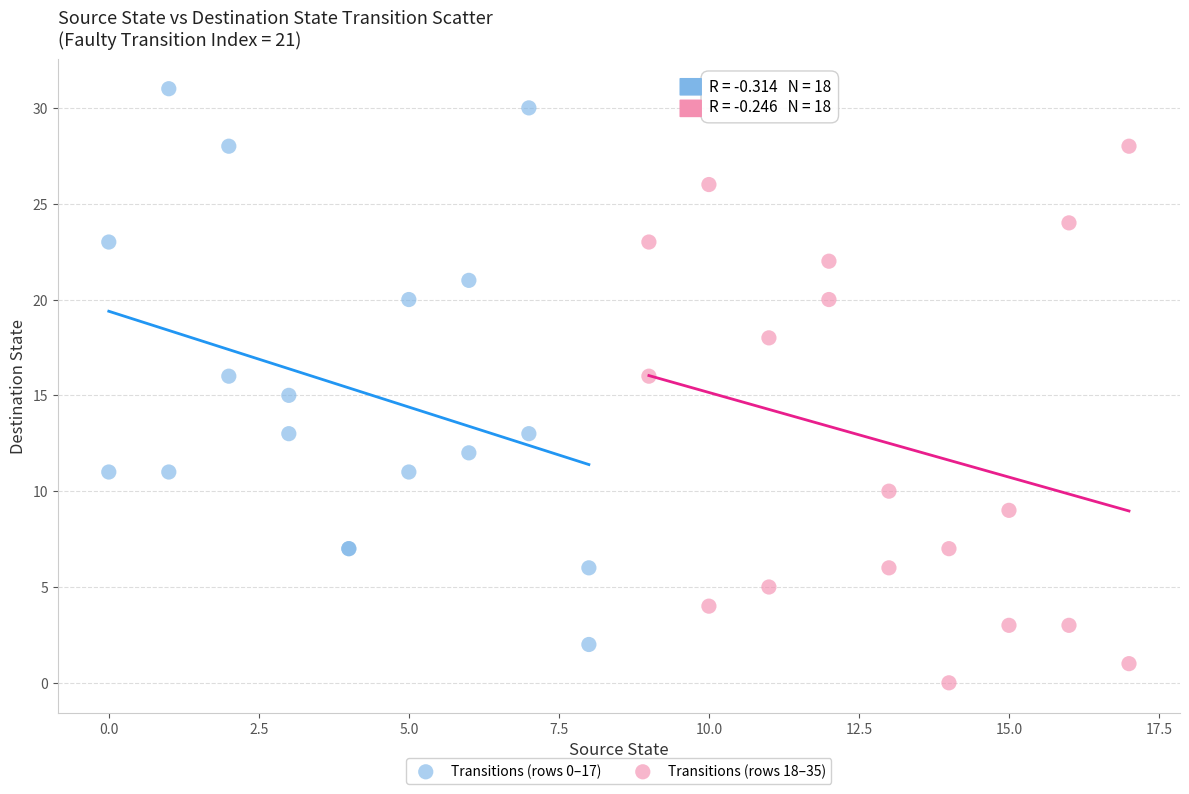

Which series contains the highest Y value?

Transitions (rows 0–17)